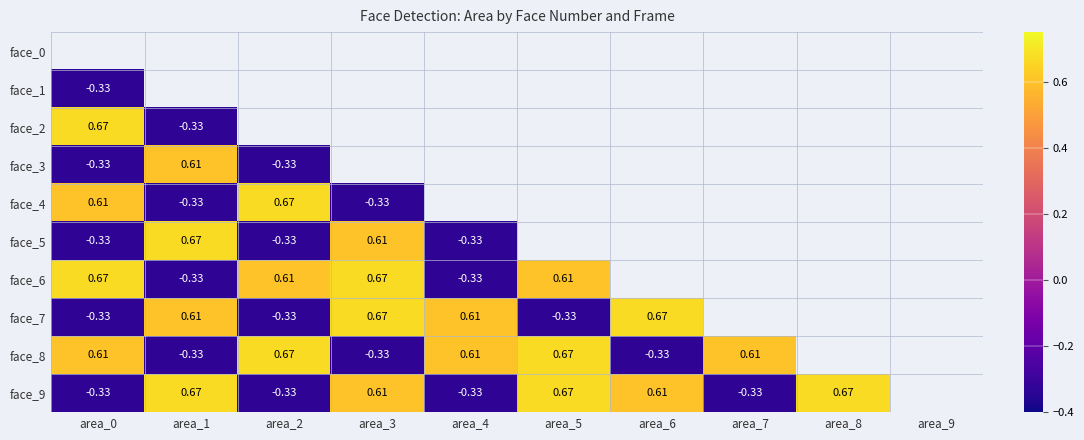

Between area_3 and area_2, which is larger?

area_2